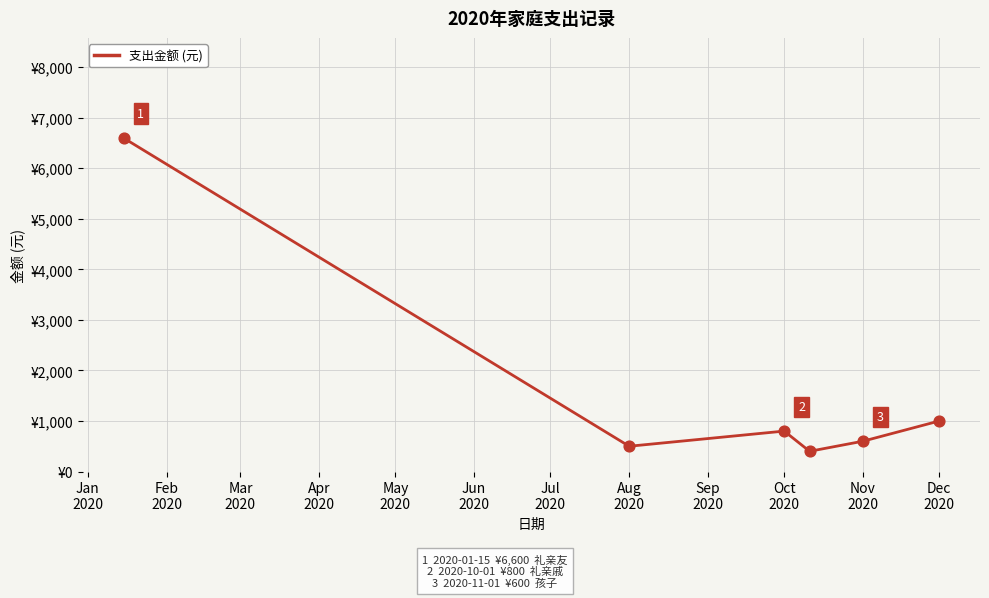

True or false: there are more than 1 points higher than both neighbors.

False